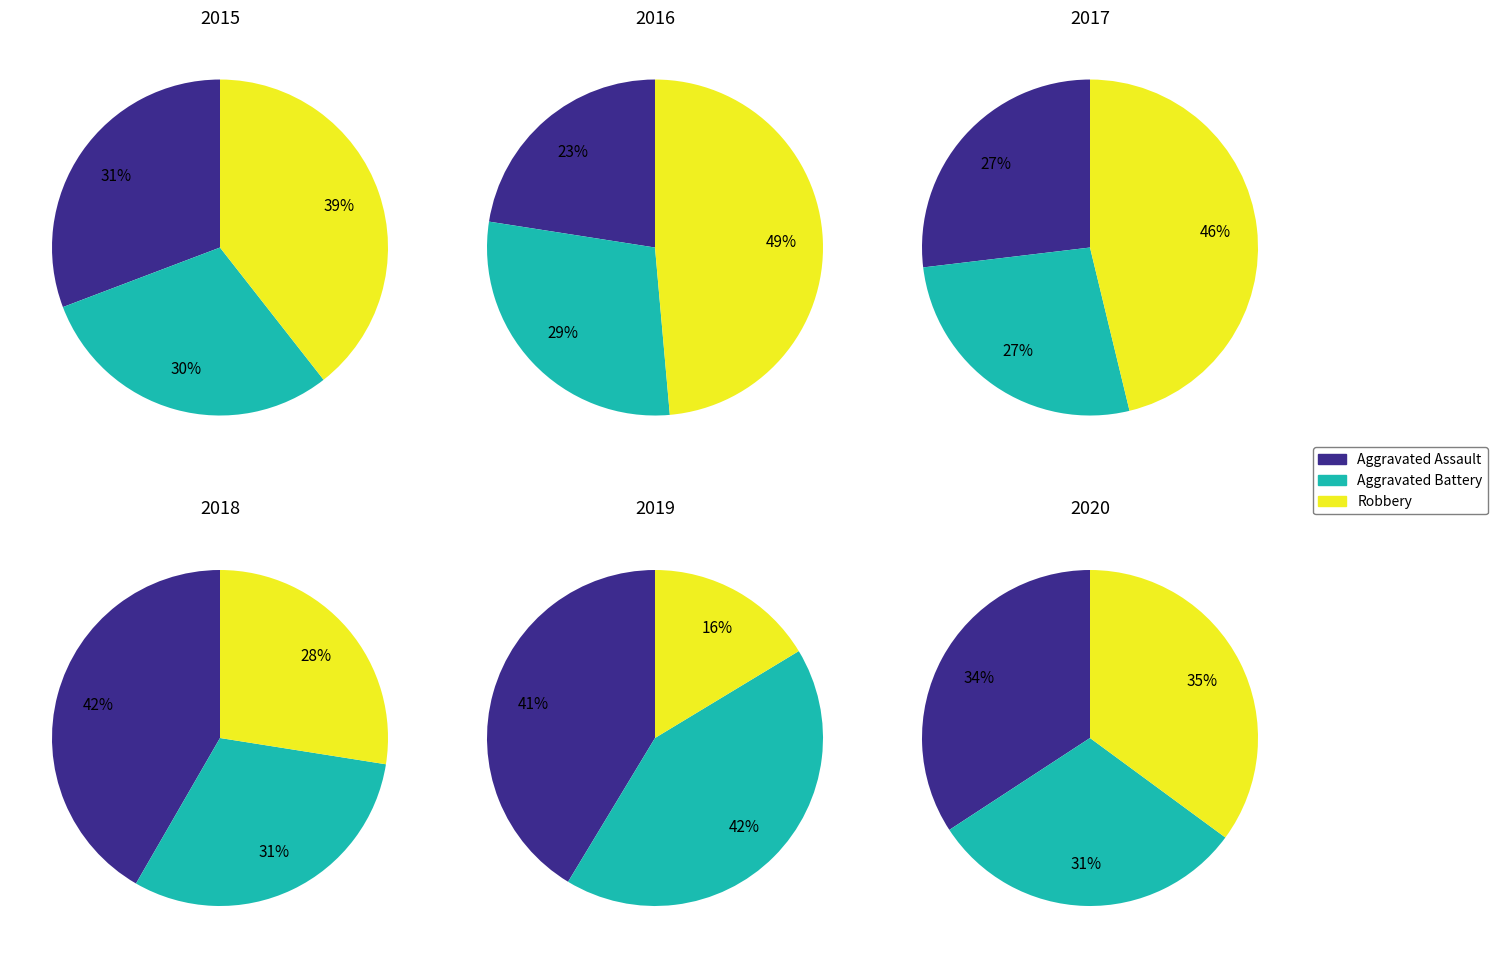

Is there a majority slice in this chart?

No